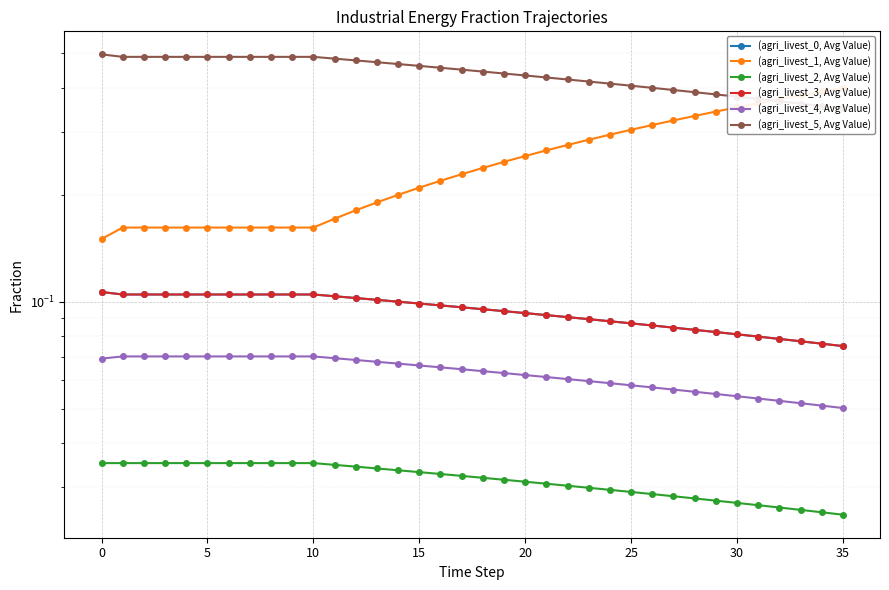

Between 24 and 23, which is larger?

23